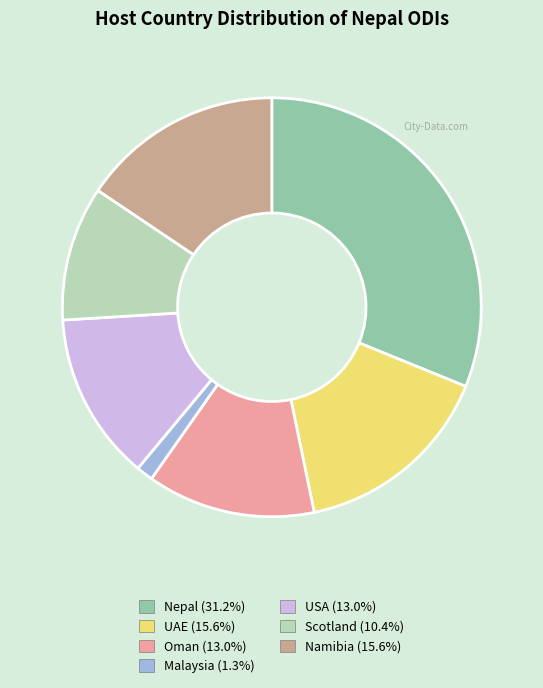

Do Nepal and UAE together represent more than half of the pie?

No